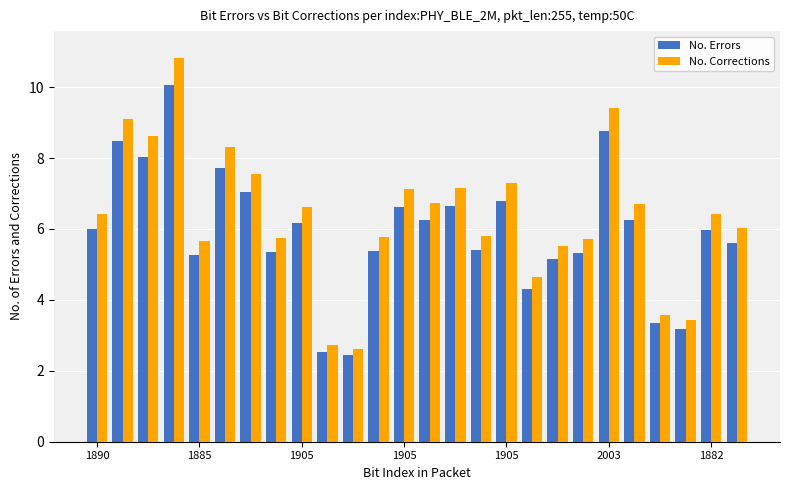

What is the difference between the second highest and second lowest values in the No. Corrections series?

6.7